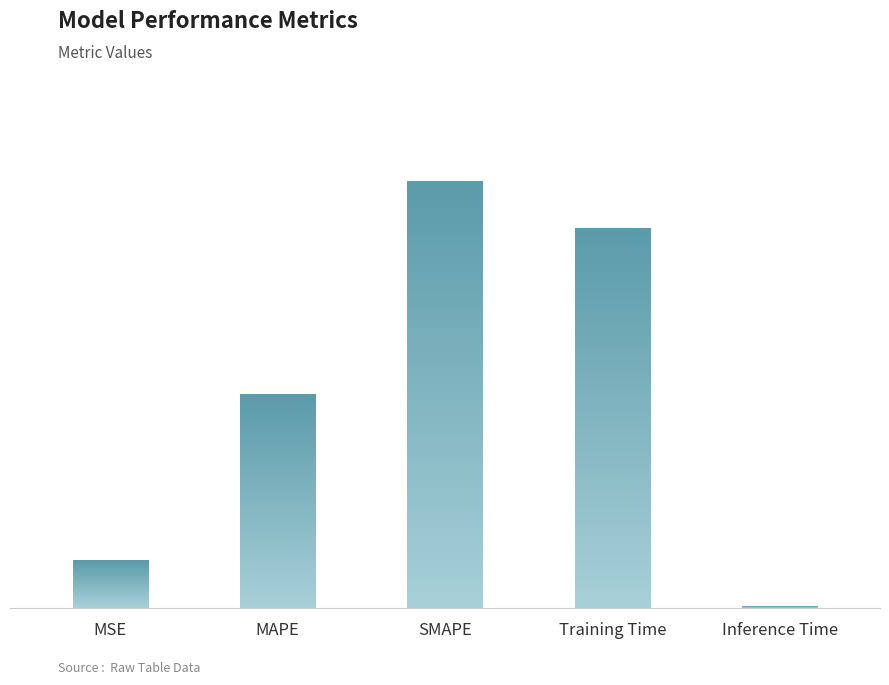

Are the bars horizontal?

No